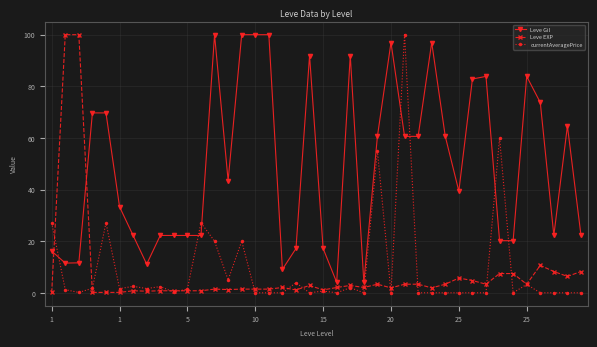

At how many categories does at least one series exceed 95?

9